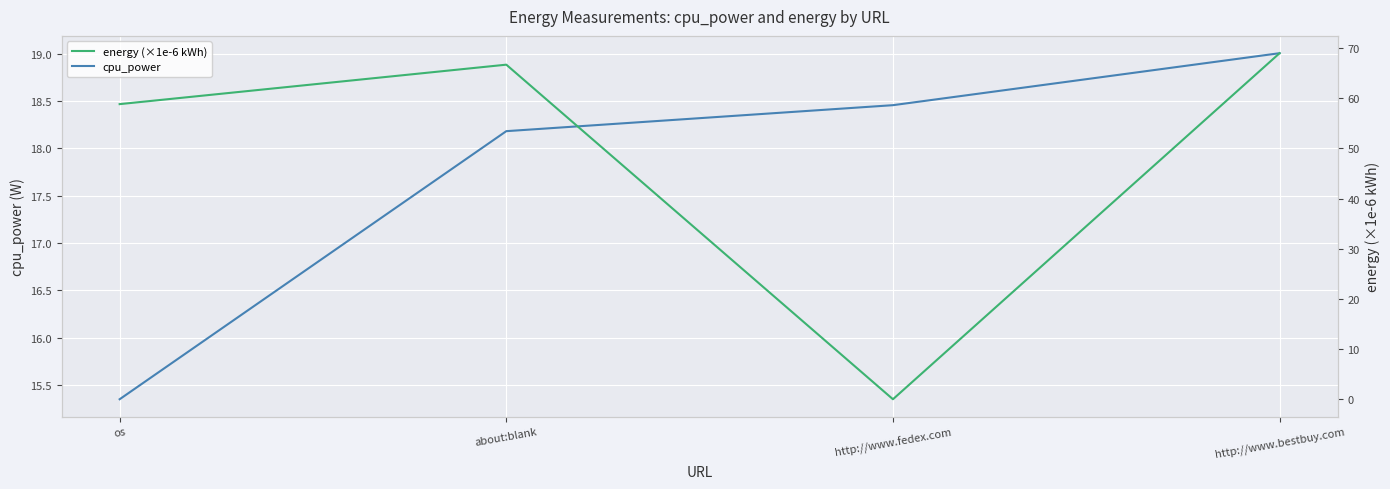

What is the average value of the energy (×1e-6 kWh) series?

48.6